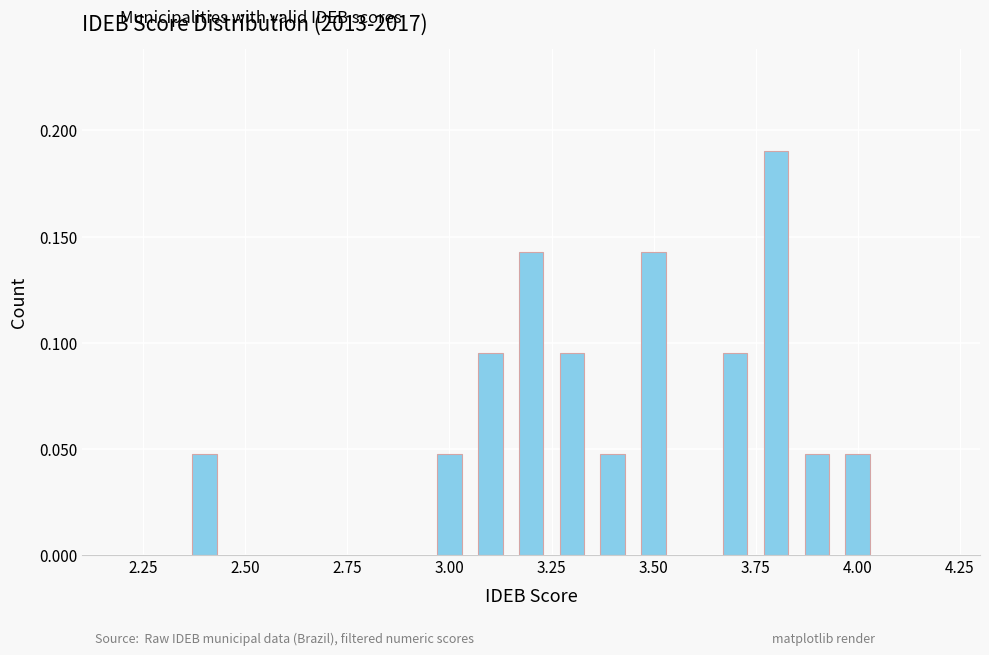

Count the values in the range 0 to 1.

11